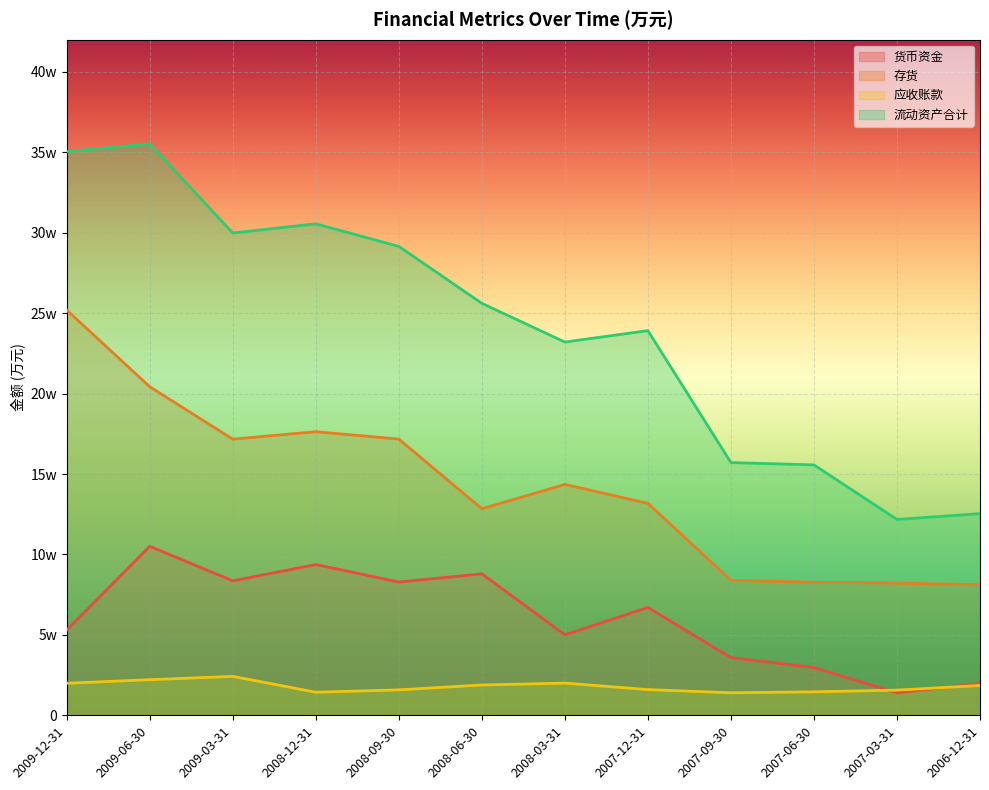

How many categories are shown in the chart?

12